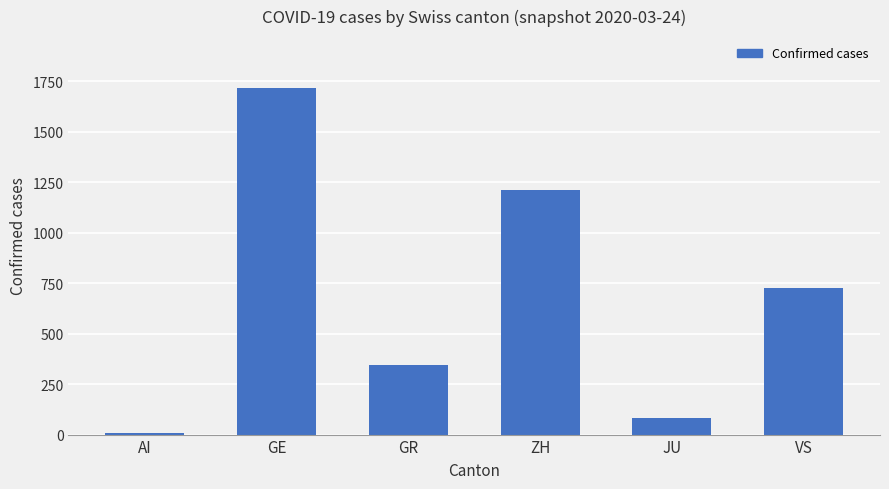

What is the ratio of the value at GE to the value at VS?

2.4